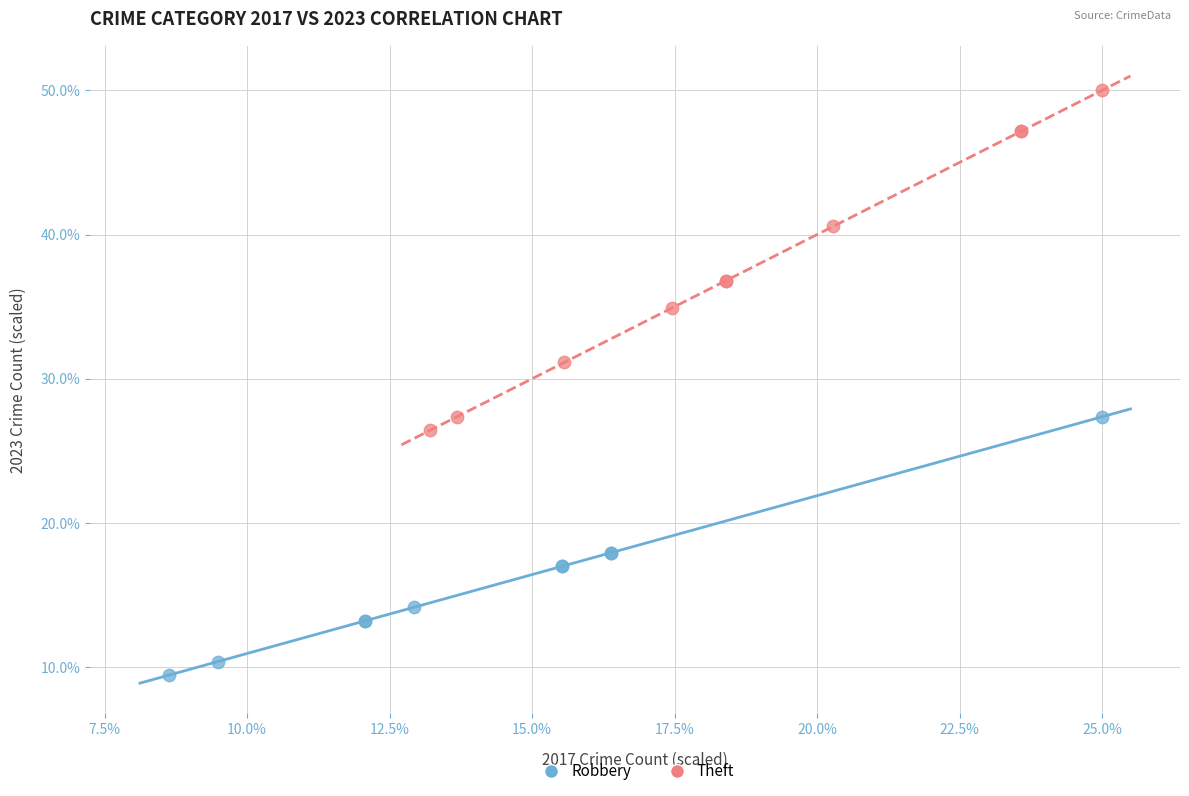

Which series contains the lowest Y value?

Robbery